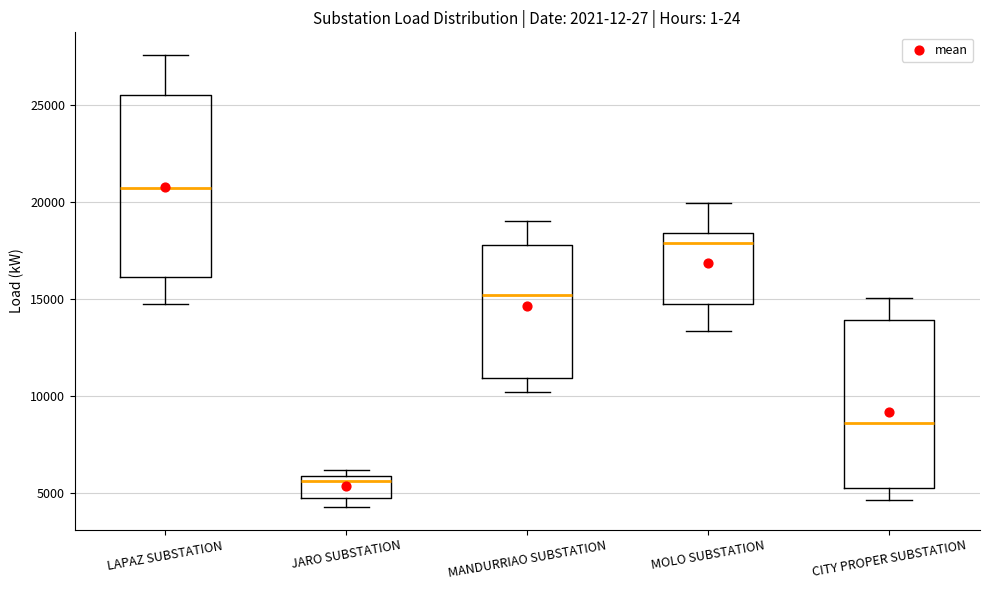

Where is the lower edge of the box for JARO SUBSTATION on the y-axis? The values are not printed on the chart, so give them approximately, as read against the axis.

4500